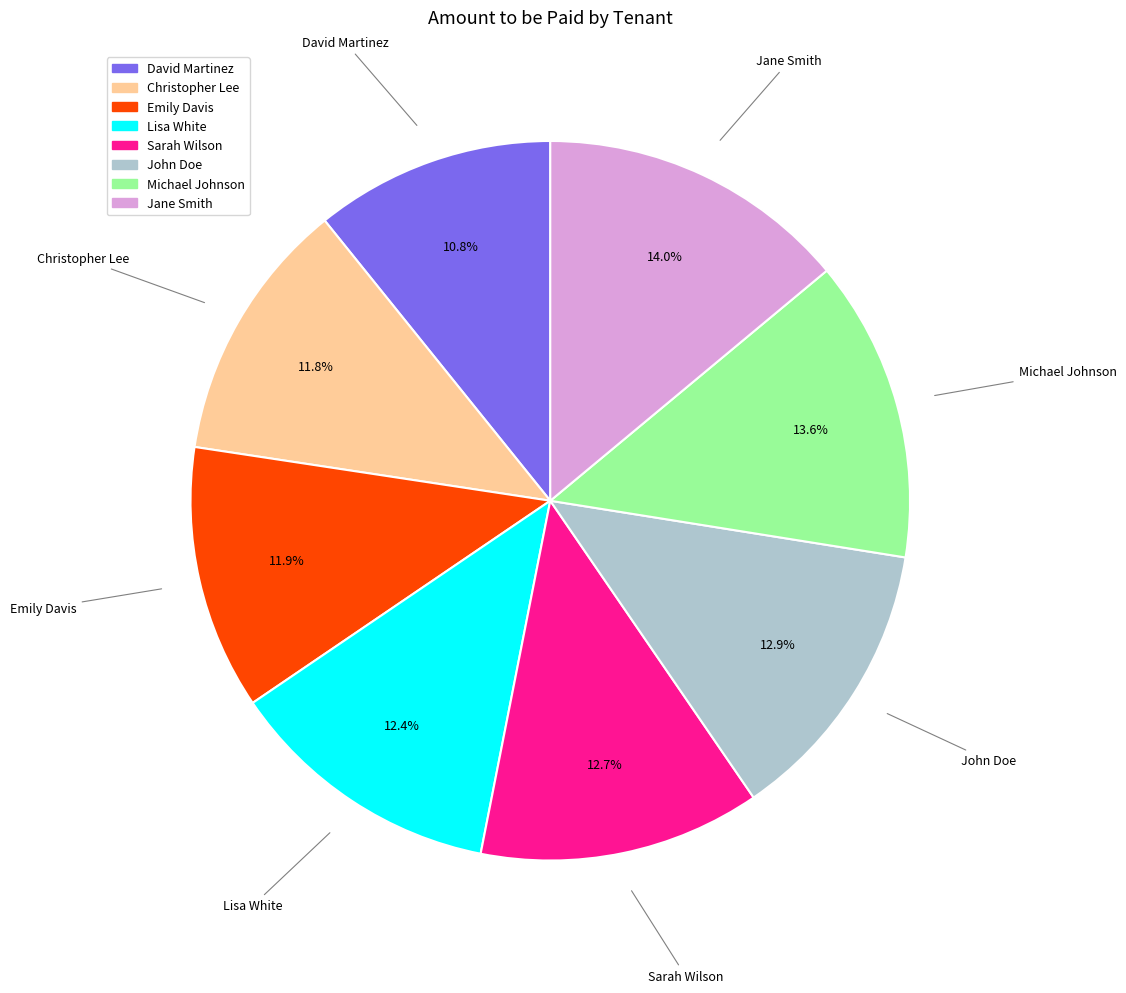

Does Lisa White represent more than half of the total?

No